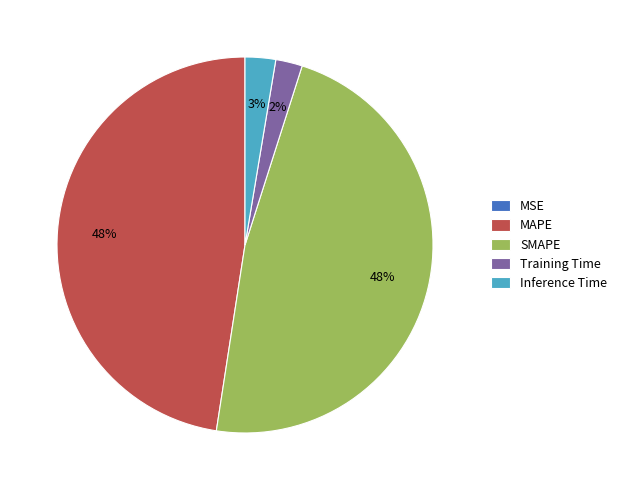

Does Inference Time account for over 50% of the chart?

No